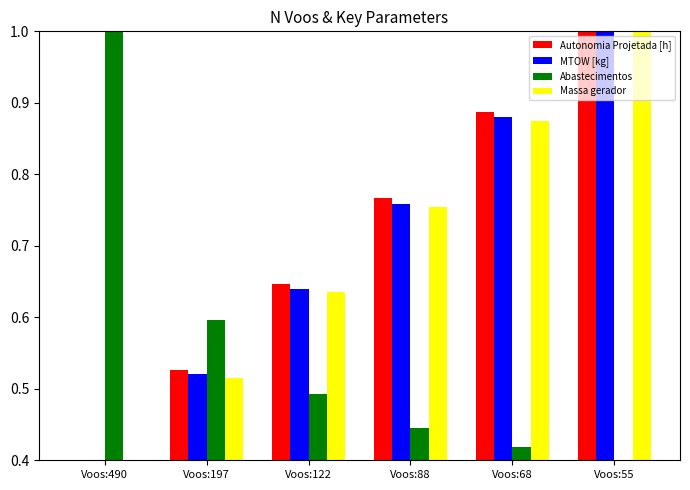

Where is MTOW [kg] nearest to the value 0?

Voos:490